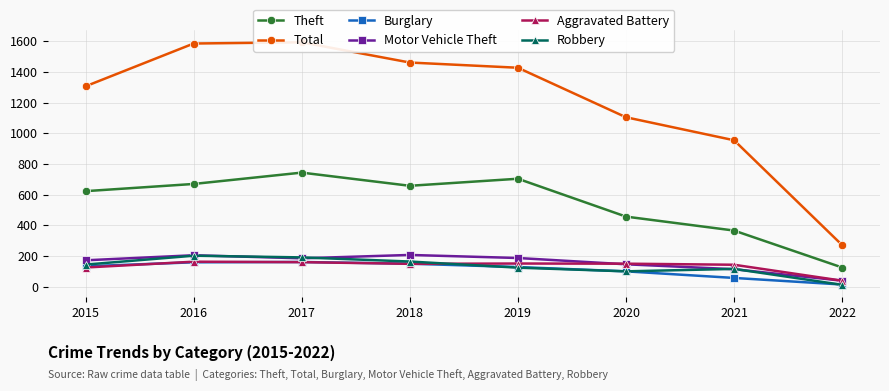

Which label corresponds to the largest value in the chart?

2017